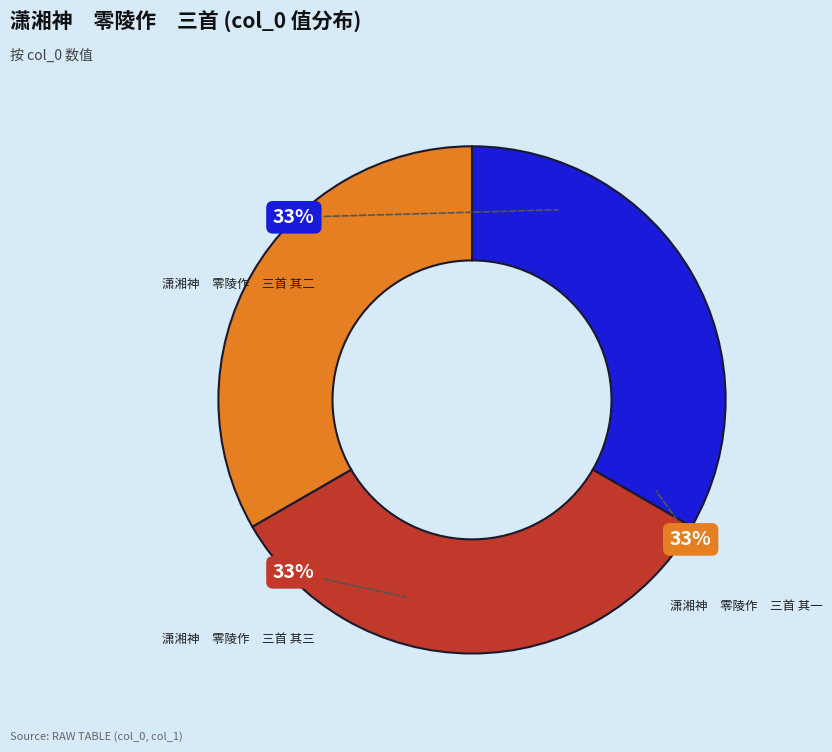

Rank the categories by value from lowest to highest.

潇湘神　零陵作　三首 其三, 潇湘神　零陵作　三首 其一, 潇湘神　零陵作　三首 其二